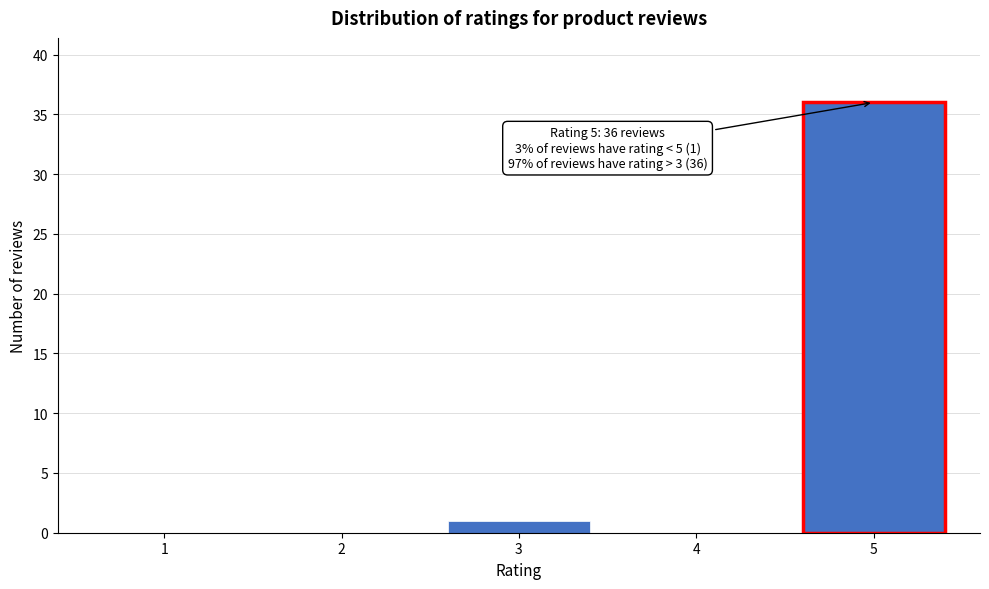

Reading left to right, extract all data points from this chart.

1=0	2=0	3=1	4=0	5=36